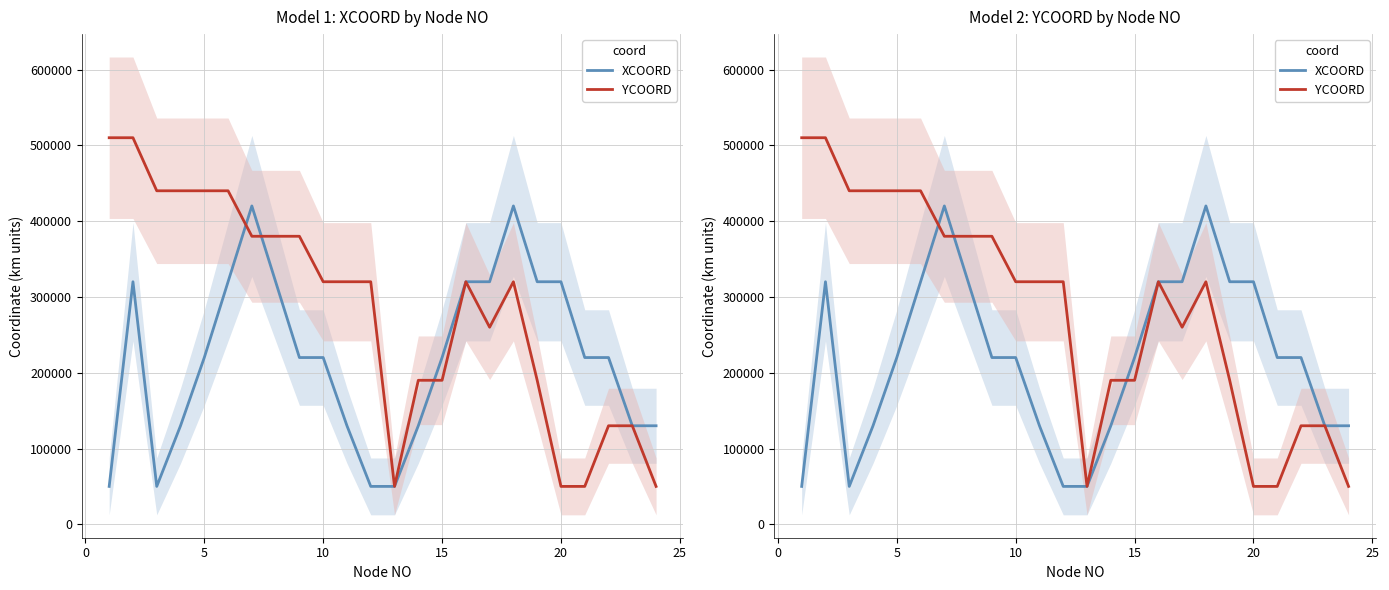

What are all the series names shown in the legend?

XCOORD, YCOORD